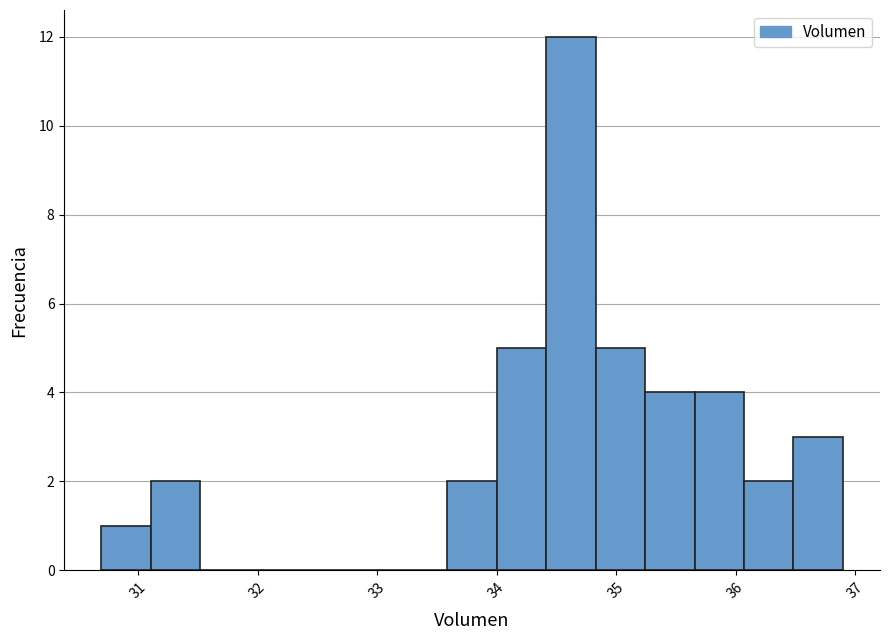

What is the height of the bar covering 33.6 to 34.0 on the x-axis? Neither the bar edges nor the heights are printed on the chart, so give them approximately, as read against the axes.

2